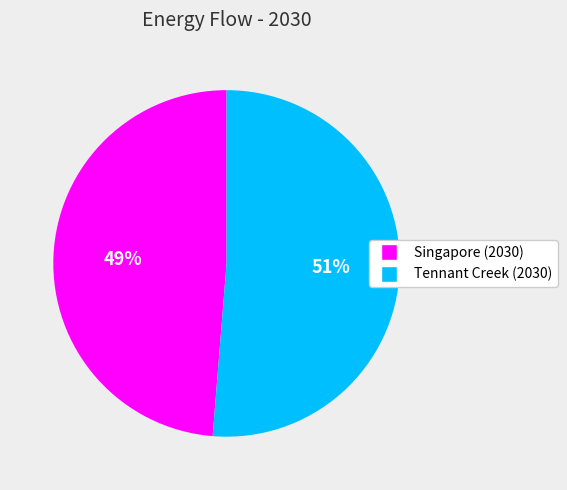

Which slice is the largest?

Tennant Creek (2030)